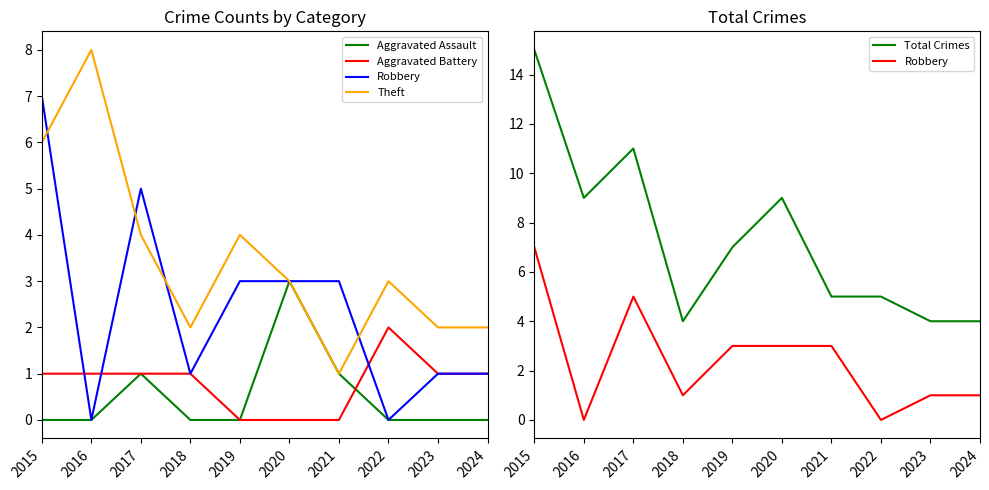

In Aggravated Battery, how many points are higher than both neighbors (excluding endpoints)?

1